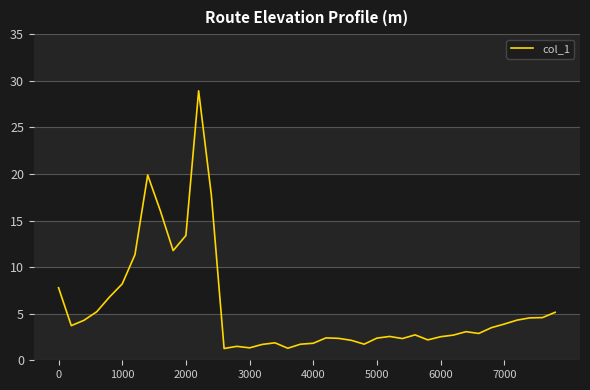

What is the difference between the maximum and minimum values?

27.7